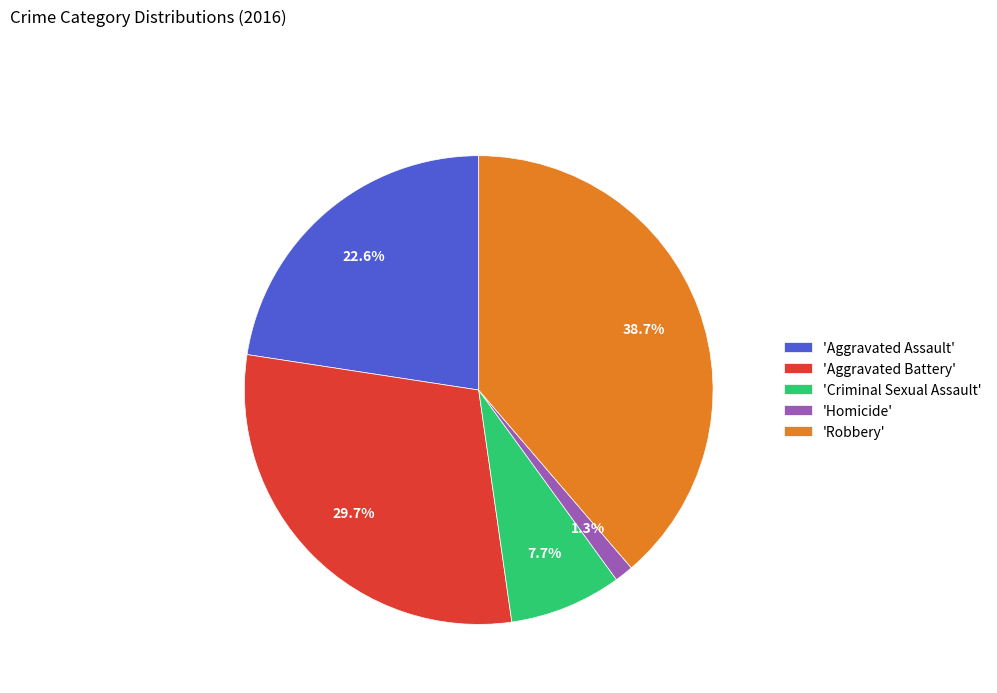

How many slices are in this pie chart?

5